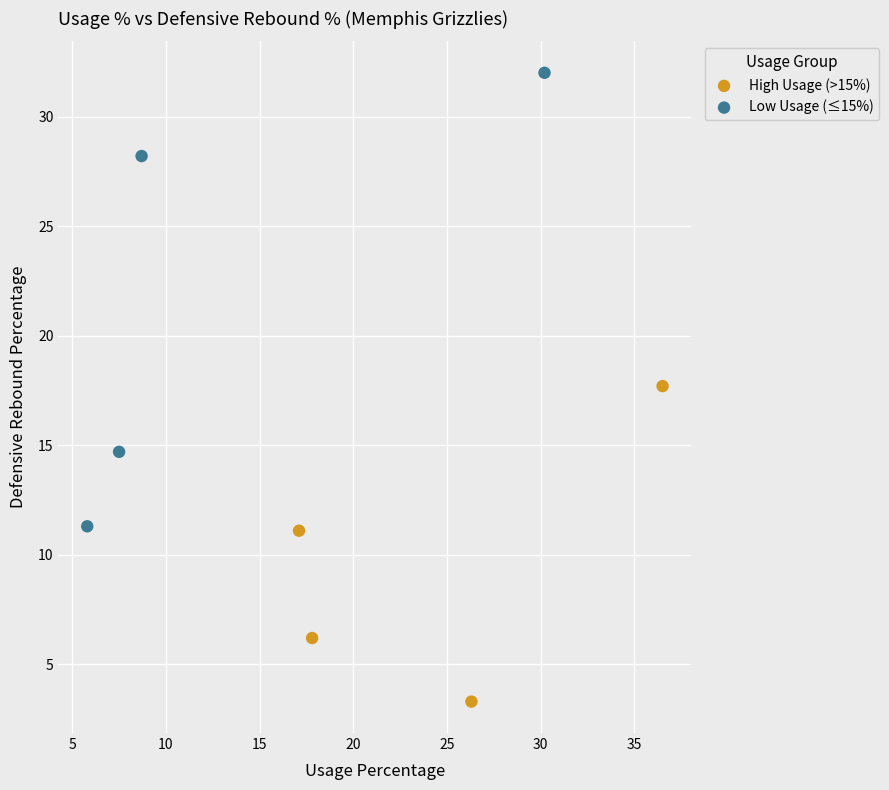

Which series contains the lowest Y value?

High Usage (>15%)